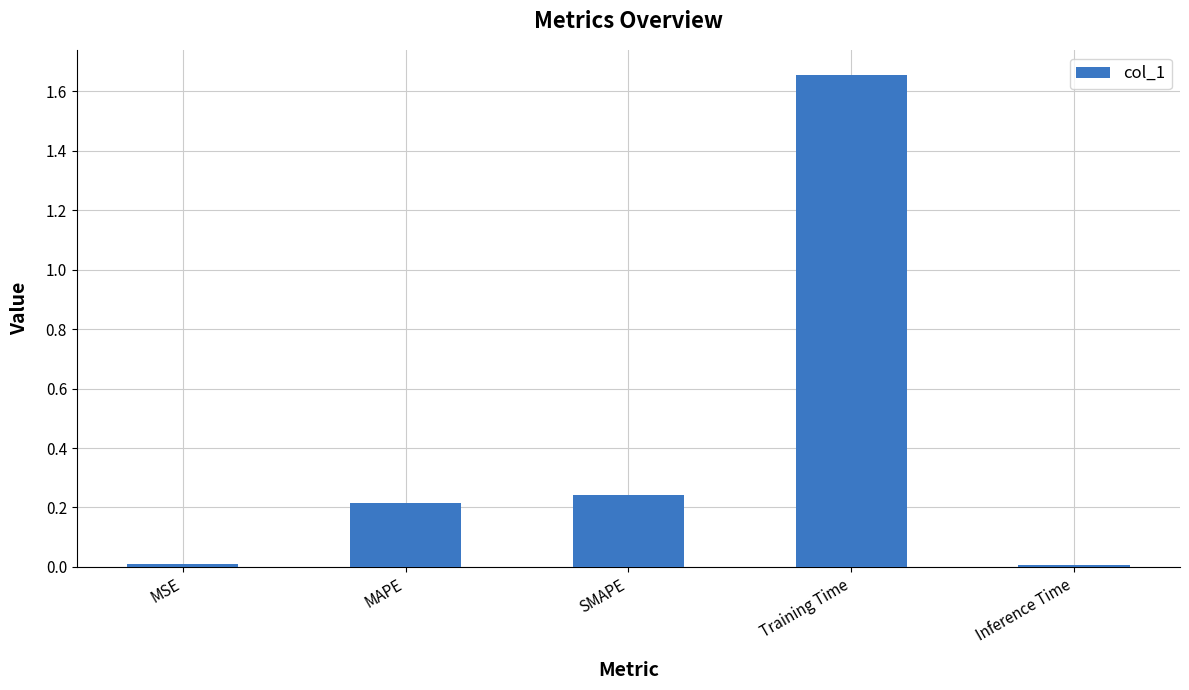

What is the sum of all values?

2.1